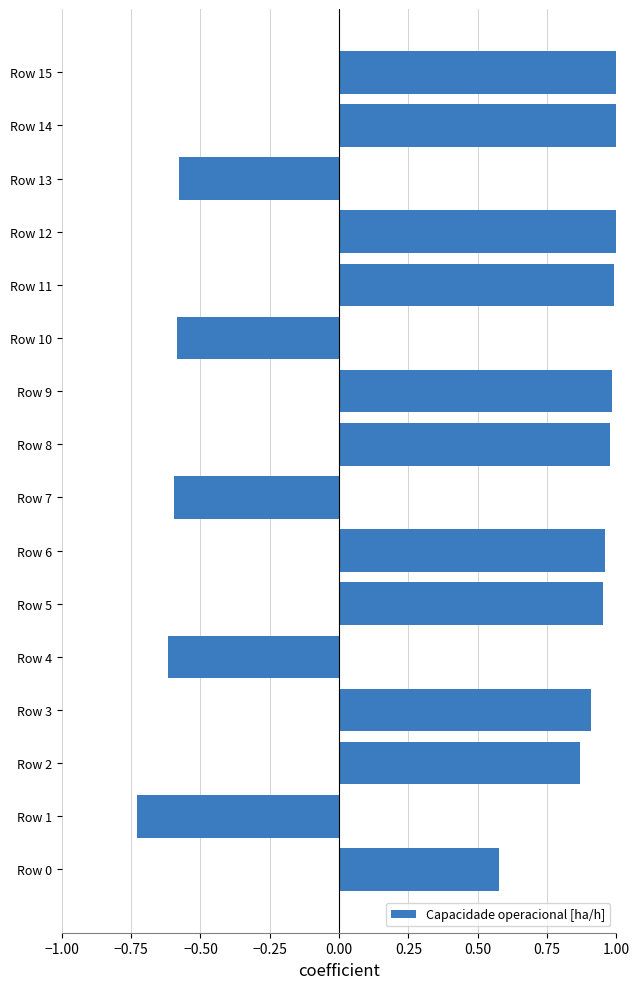

True or false: the data shows 1.7 at Row 8.

False